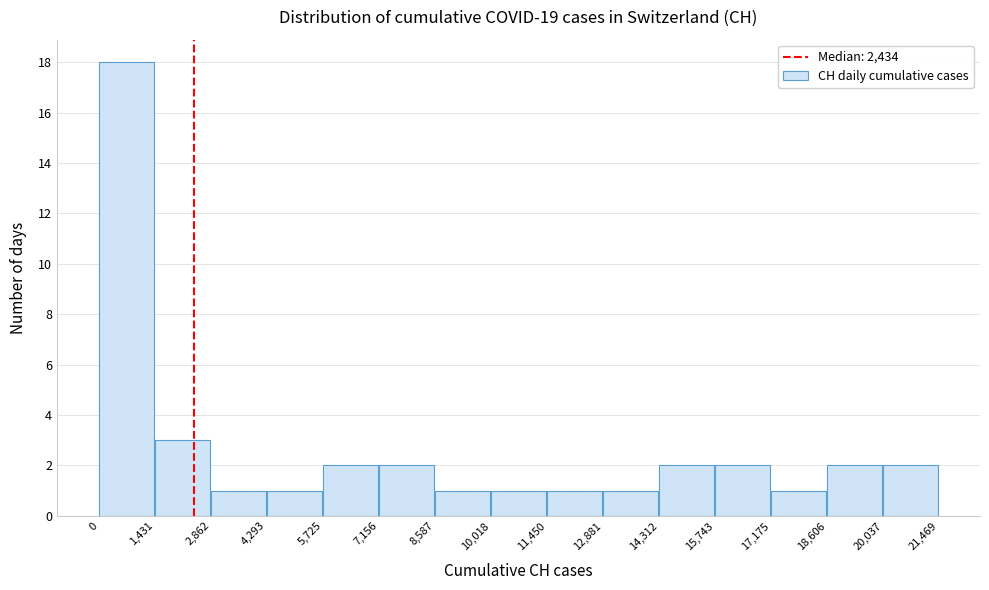

Which range on the x-axis has the tallest bar?

0 to 1,431